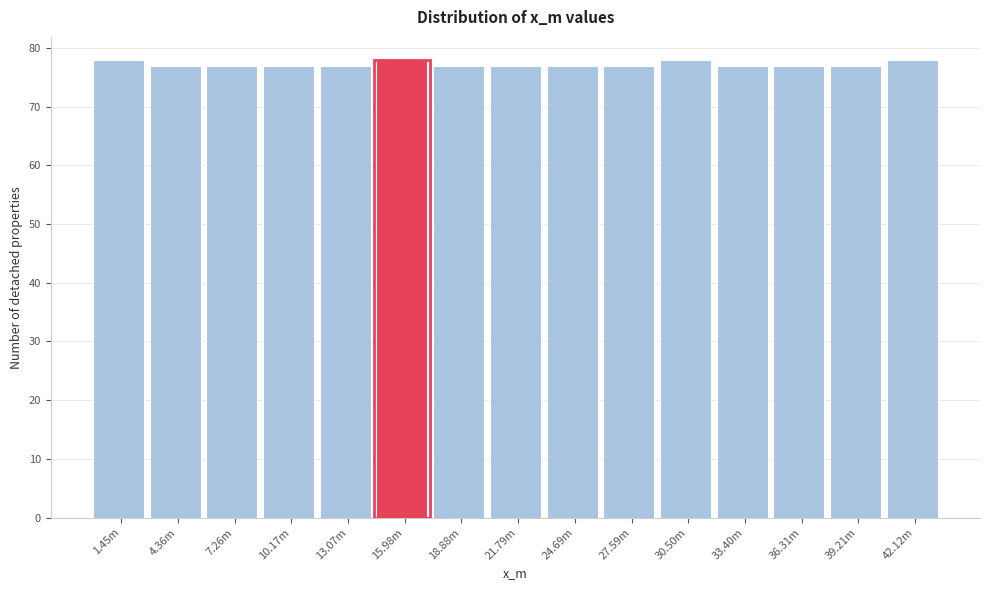

Reading left to right, extract all data points from this chart.

1.45m=78	4.36m=77	7.26m=77	10.17m=77	13.07m=77	15.98m=78	18.88m=77	21.79m=77	24.69m=77	27.59m=77	30.50m=78	33.40m=77	36.31m=77	39.21m=77	42.12m=78